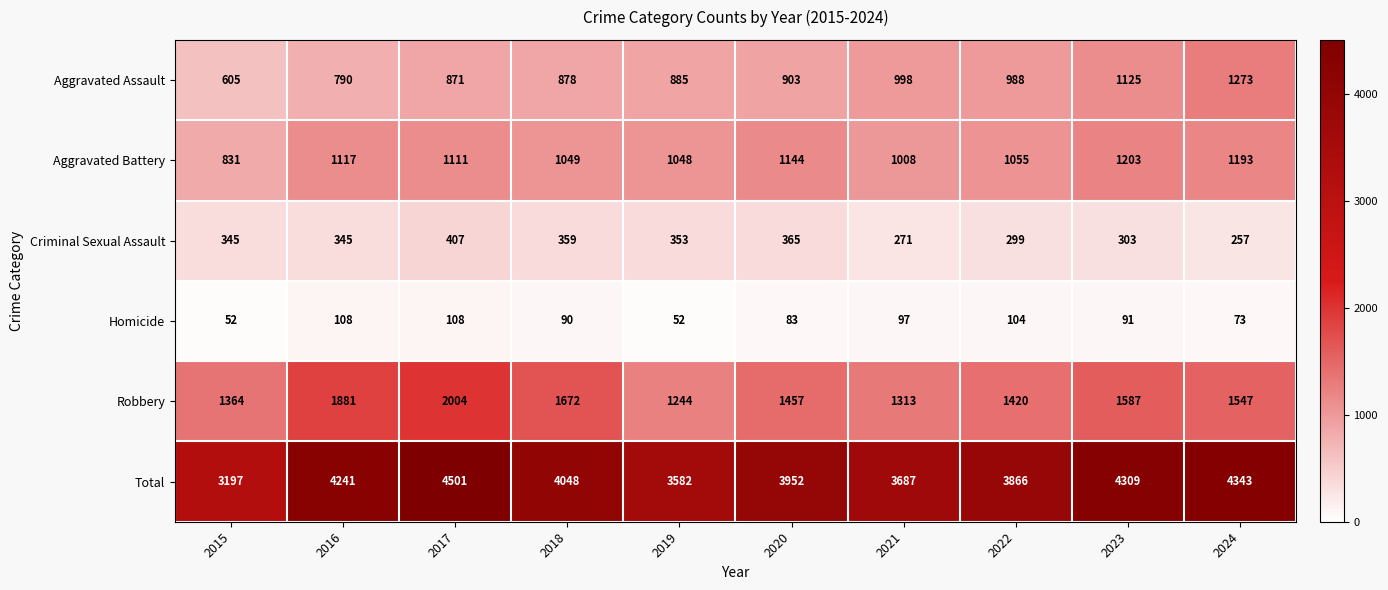

What is the maximum value for Homicide?

108